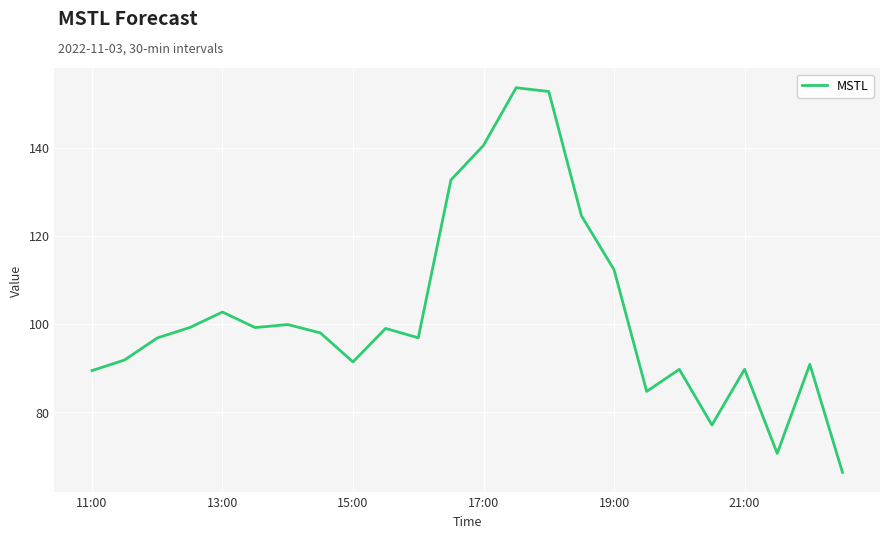

What is the maximum value shown in the chart?

153.6